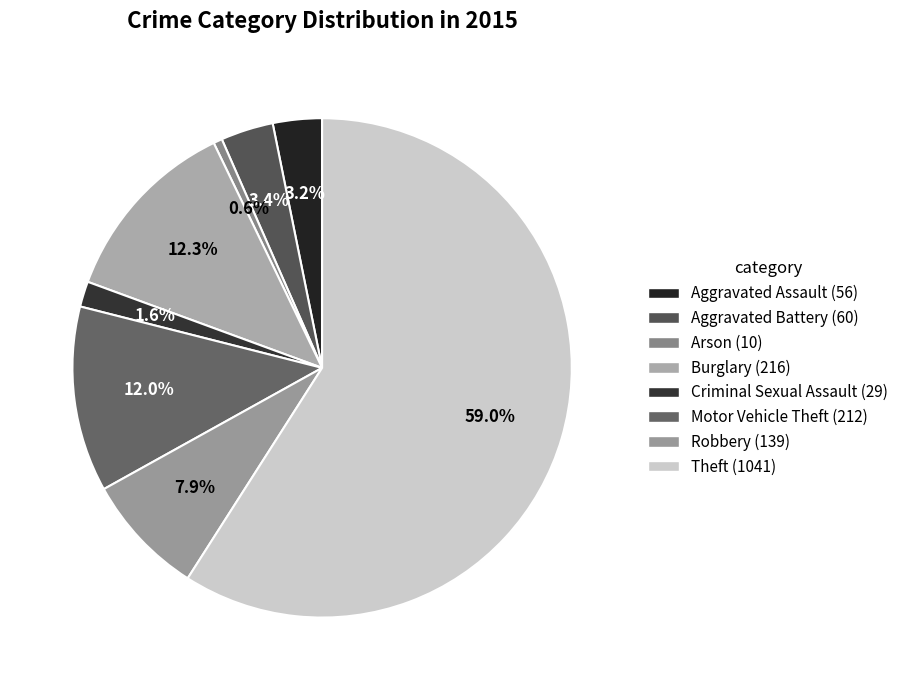

How many segments does this pie chart have?

8